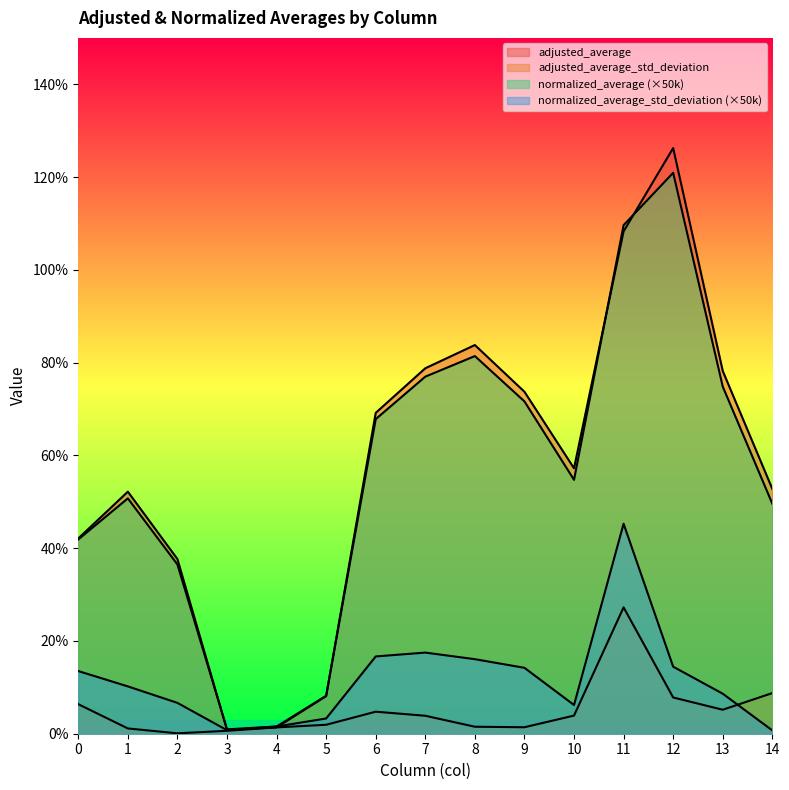

Rank the series at 14 from lowest to highest value.

normalized_average_std_deviation, adjusted_average_std_deviation, normalized_average, adjusted_average